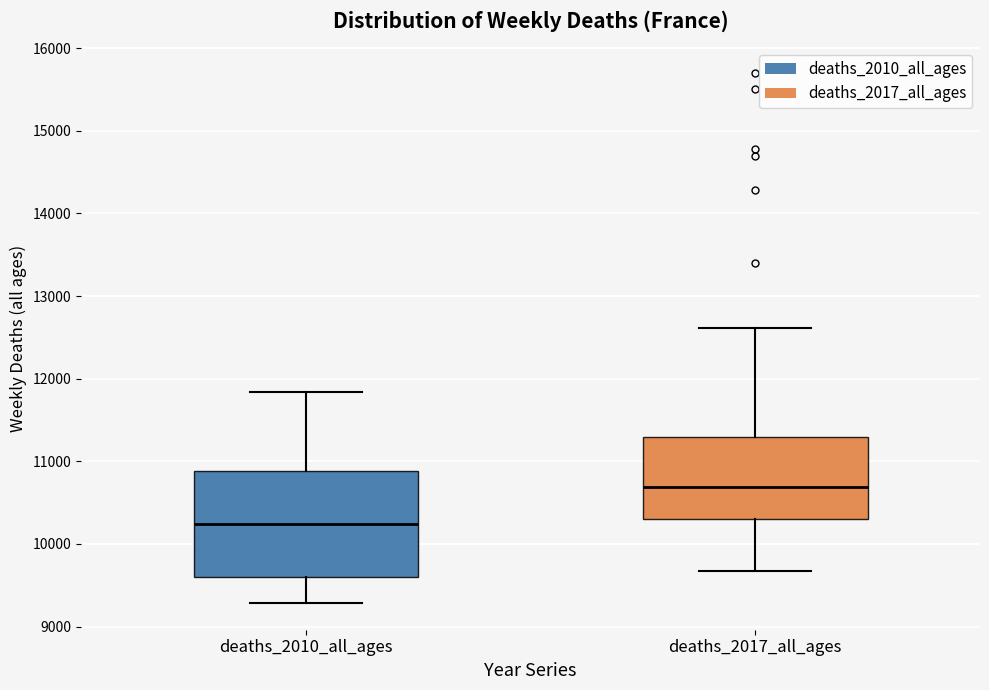

Which box is the tallest, from its lower edge to its upper edge?

deaths_2010_all_ages